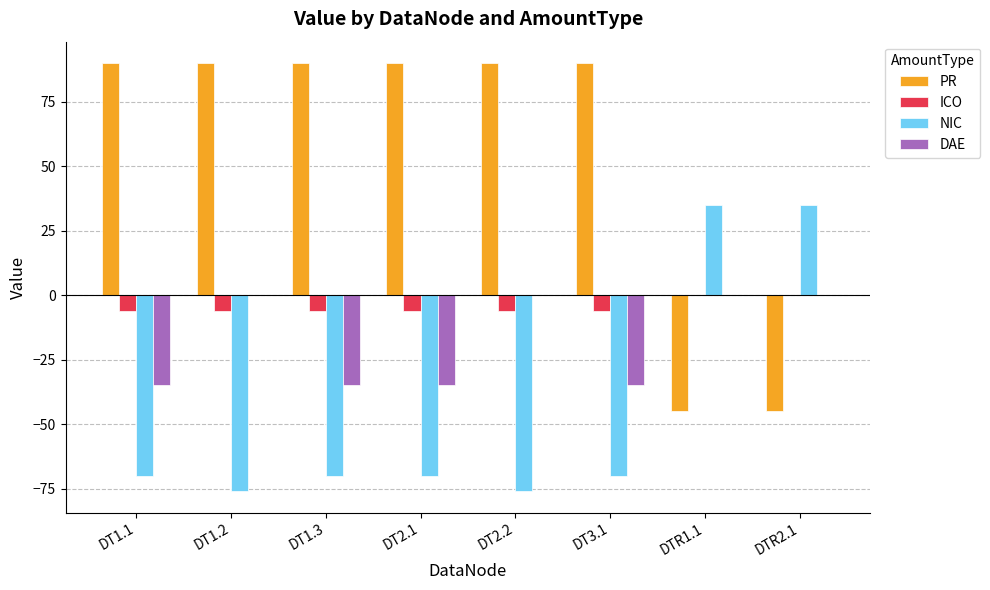

Which series has the largest total across all categories?

PR